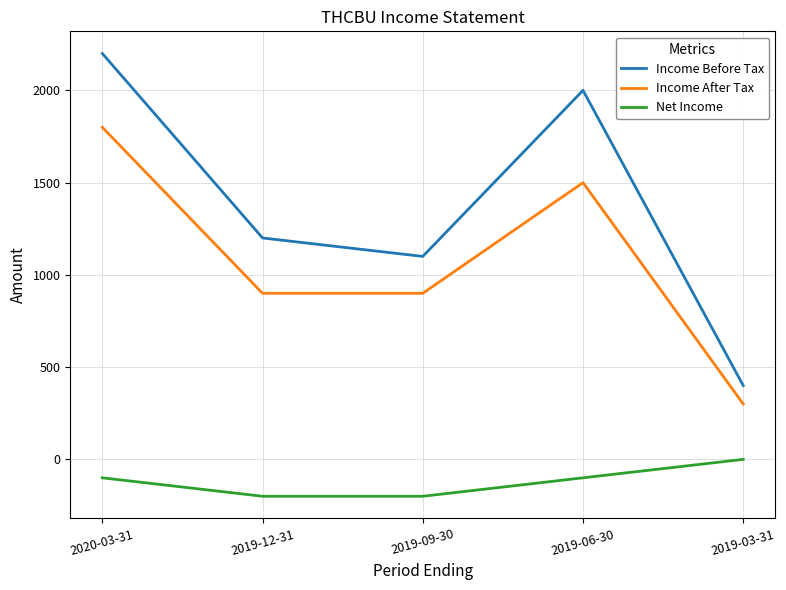

Reading right to left, transcribe all the data shown in this chart.

Income Before Tax: 2019-03-31=400	2019-06-30=2000	2019-09-30=1100	2019-12-31=1200	2020-03-31=2200
Income After Tax: 2019-03-31=300	2019-06-30=1500	2019-09-30=900	2019-12-31=900	2020-03-31=1800
Net Income: 2019-03-31=0	2019-06-30=-100	2019-09-30=-200	2019-12-31=-200	2020-03-31=-100